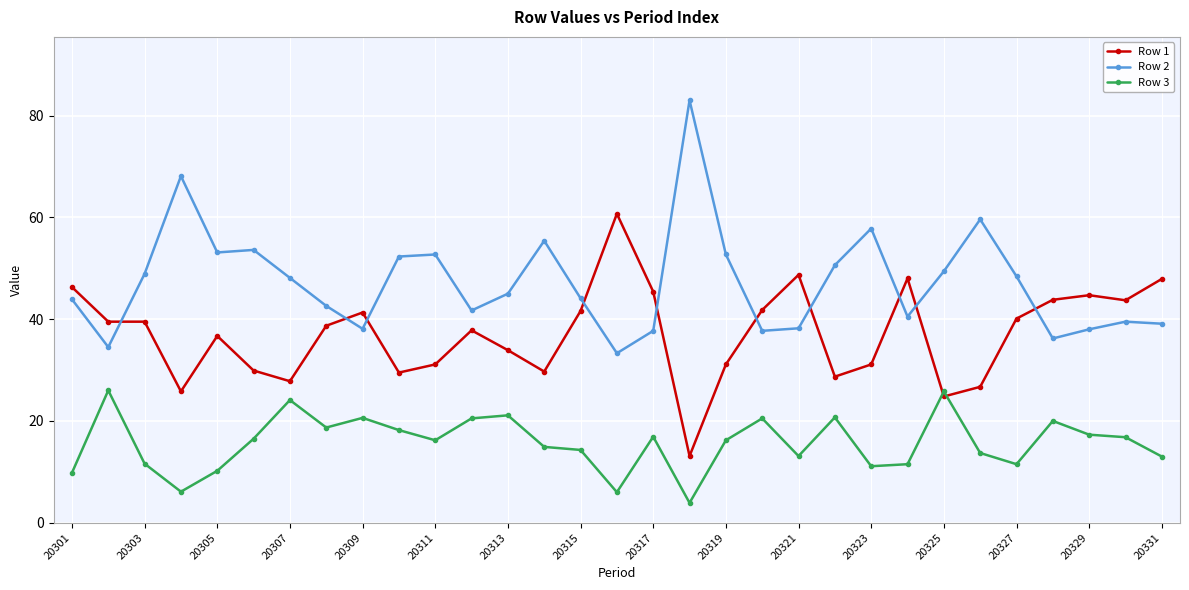

What is the lowest value of the Row 1 series?

13.1